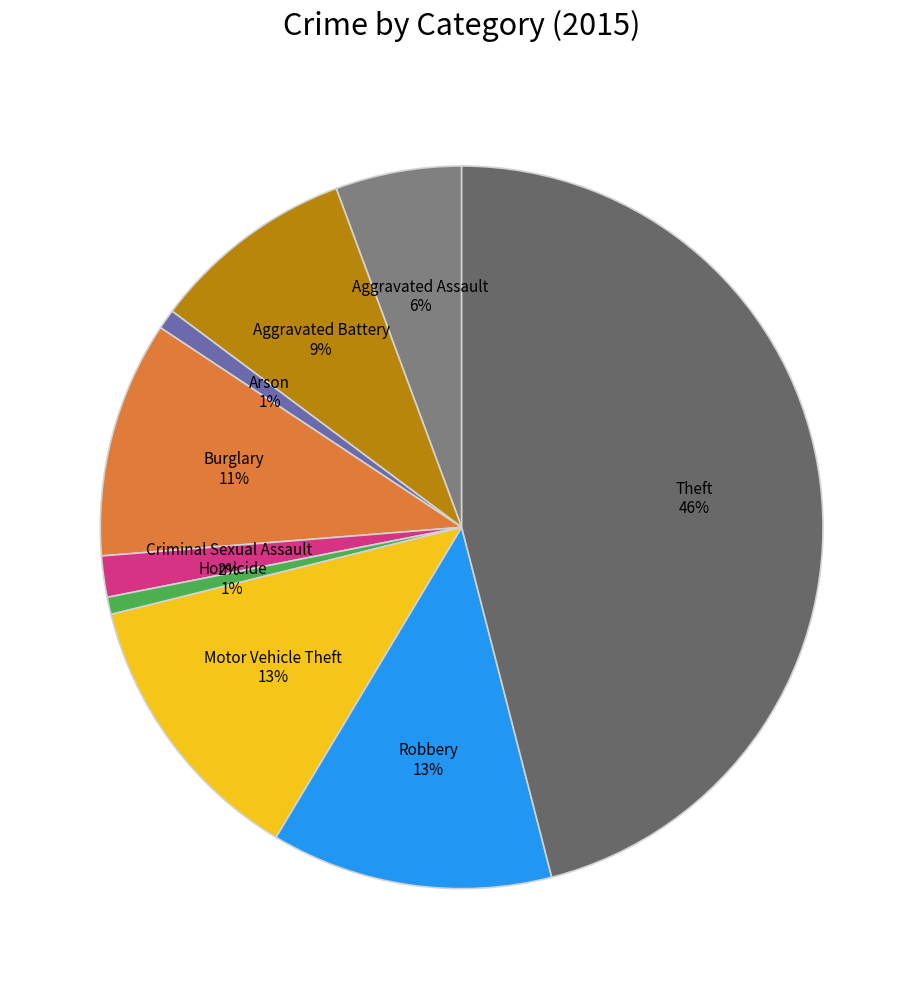

Which category has the smallest portion of the pie?

Homicide